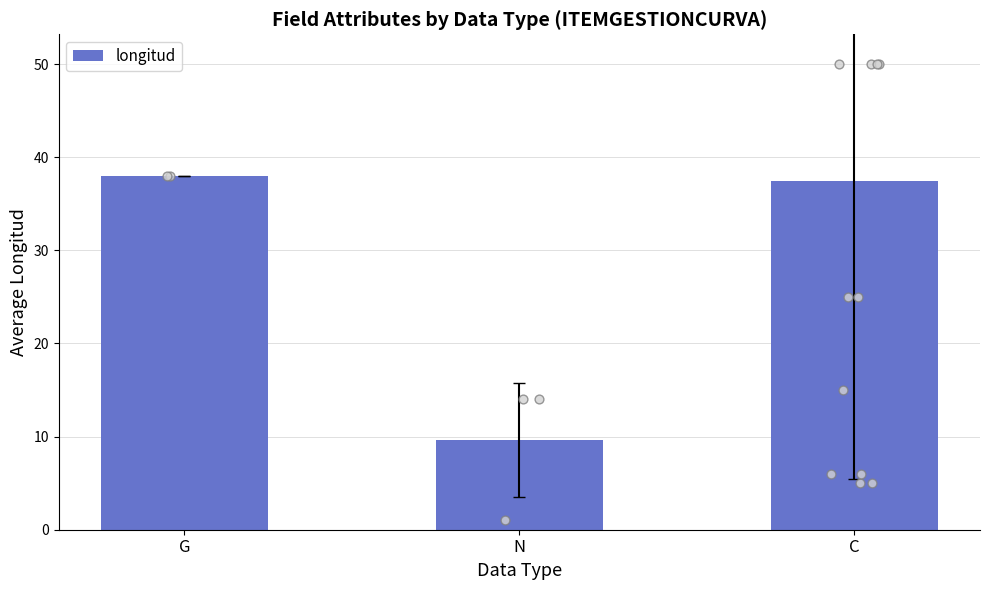

What is the ratio of the value at C to the value at N?

3.9